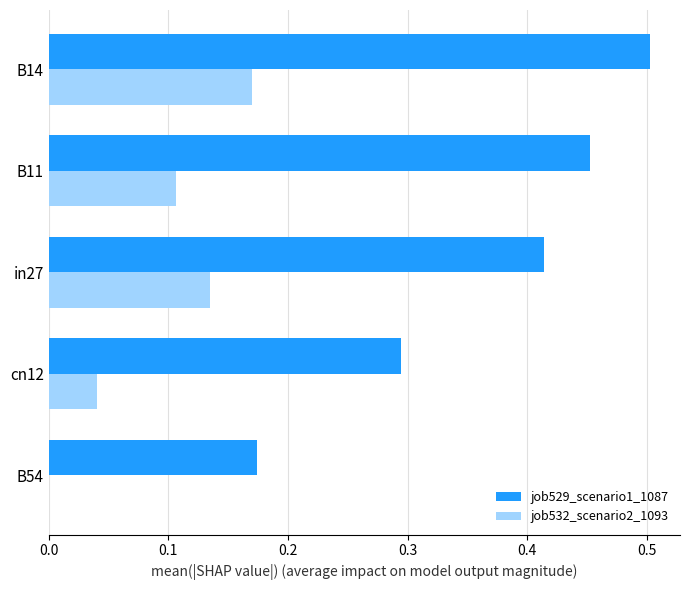

The job529_scenario1_1087 series shows 0.1 at B14. True or false?

False